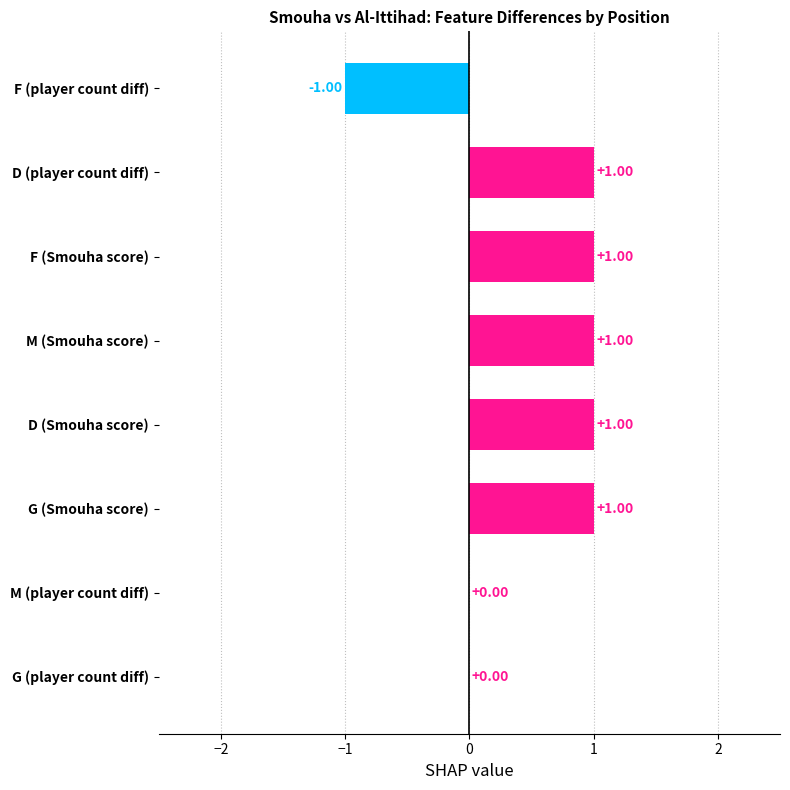

Which series has the largest total across all categories?

Smouha